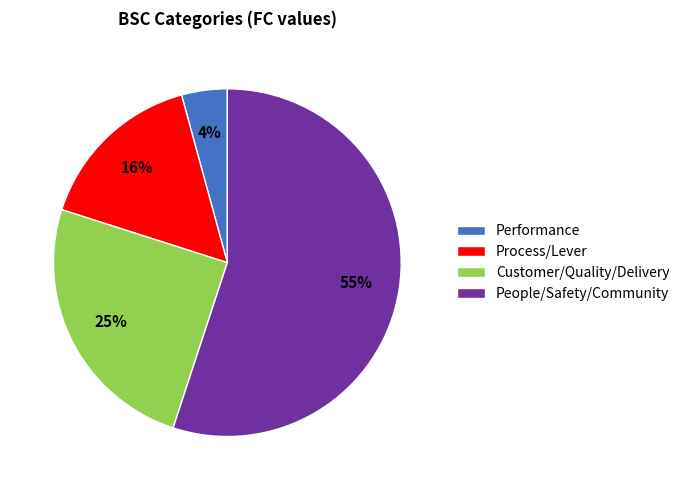

Combined, do People/Safety/Community and Performance account for over 50%?

Yes